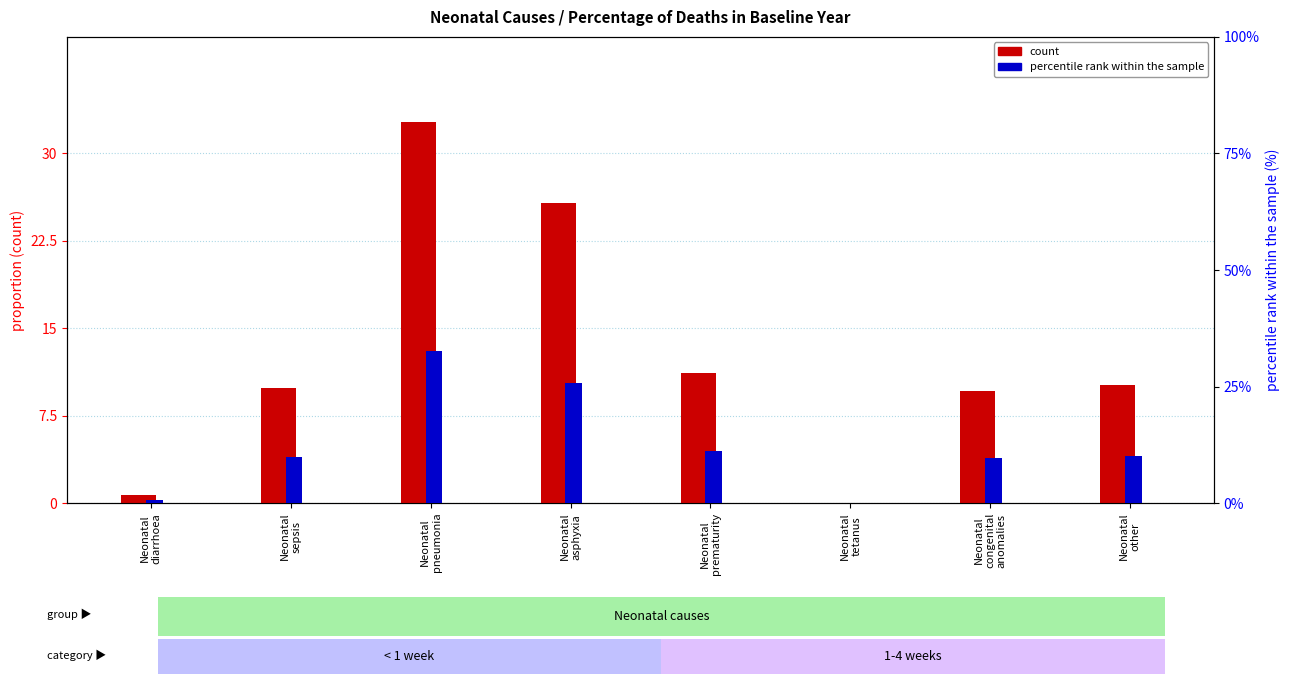

Which series has the largest total across all categories?

percentile rank within the sample